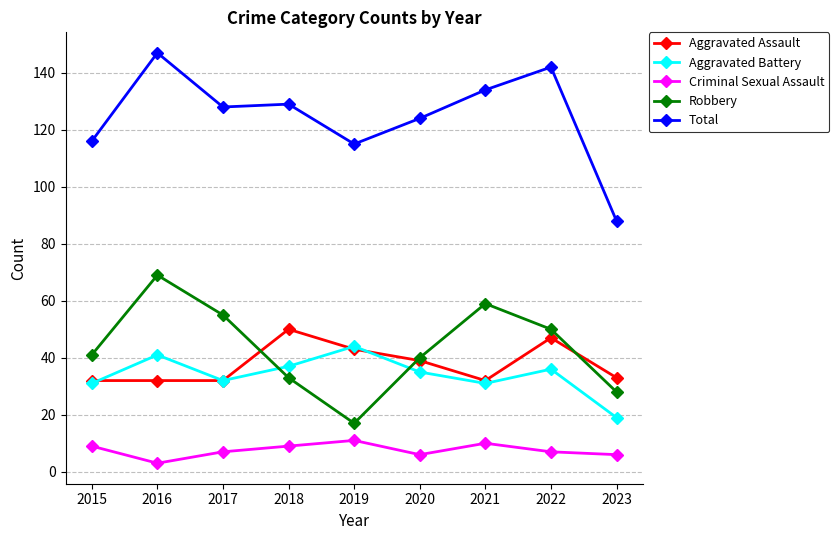

True or false: Aggravated Battery has a value of 19 at 2020.

False